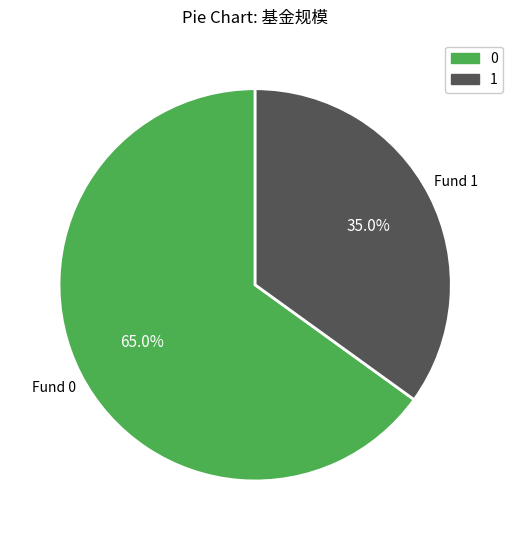

Does any single category account for the majority?

Yes